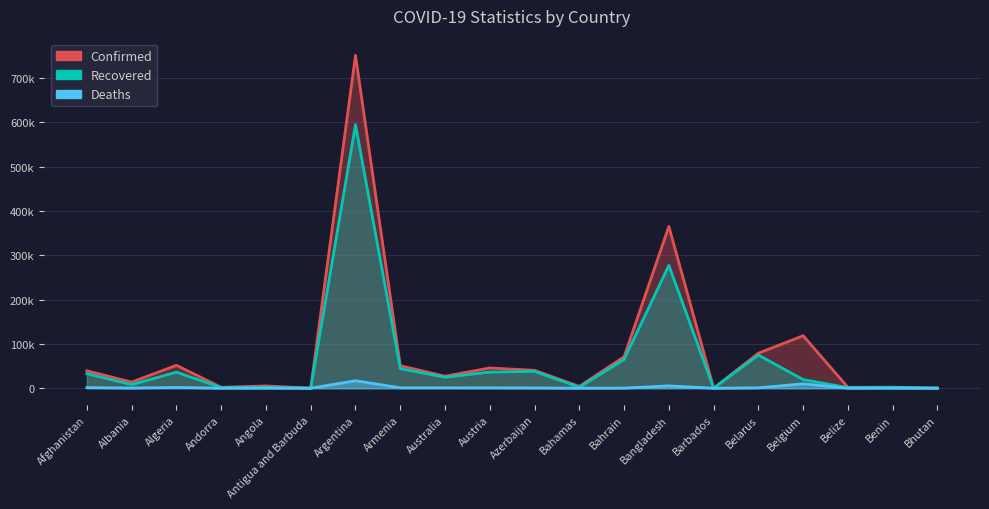

What is the label of the 14th point from the left?

Bangladesh